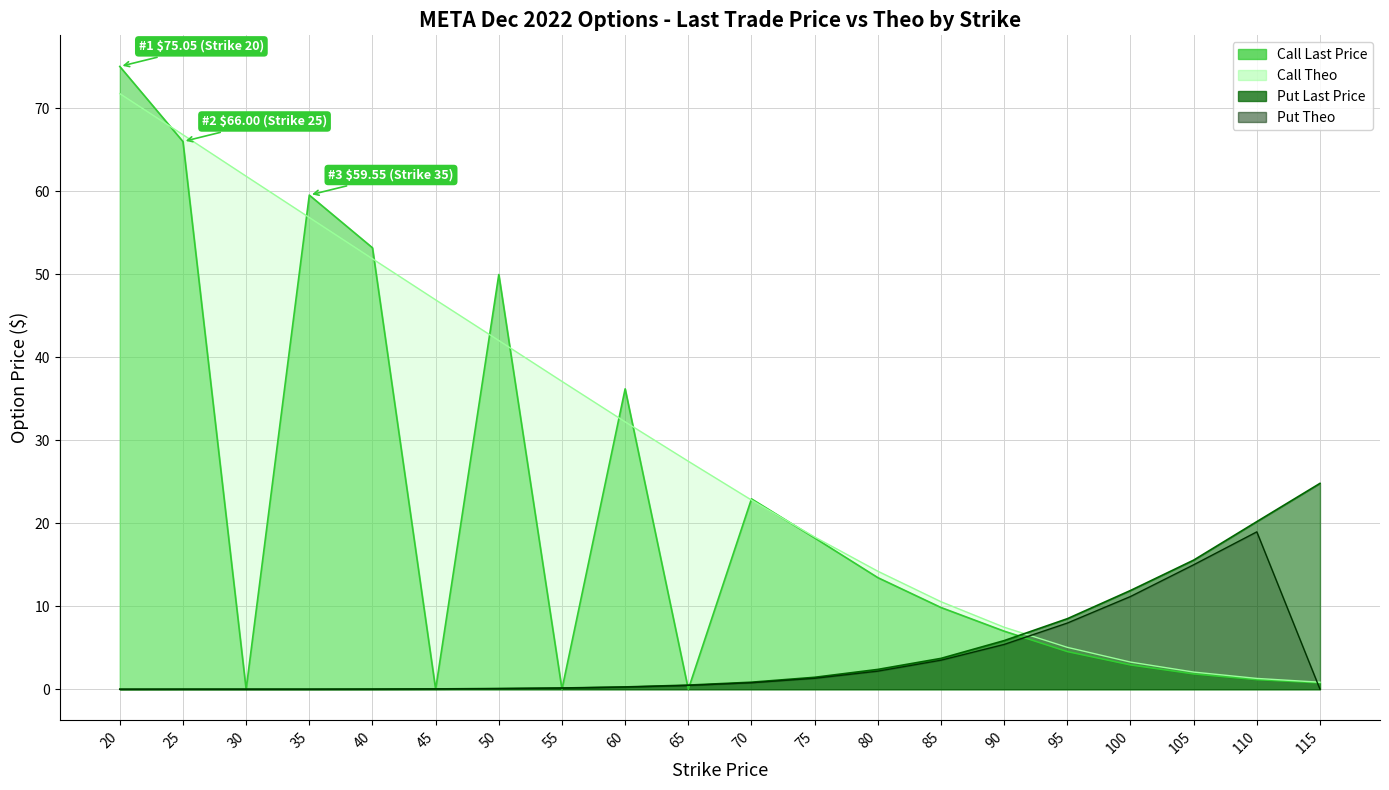

True or false: Call Theo and Put Theo intersect in this chart.

True